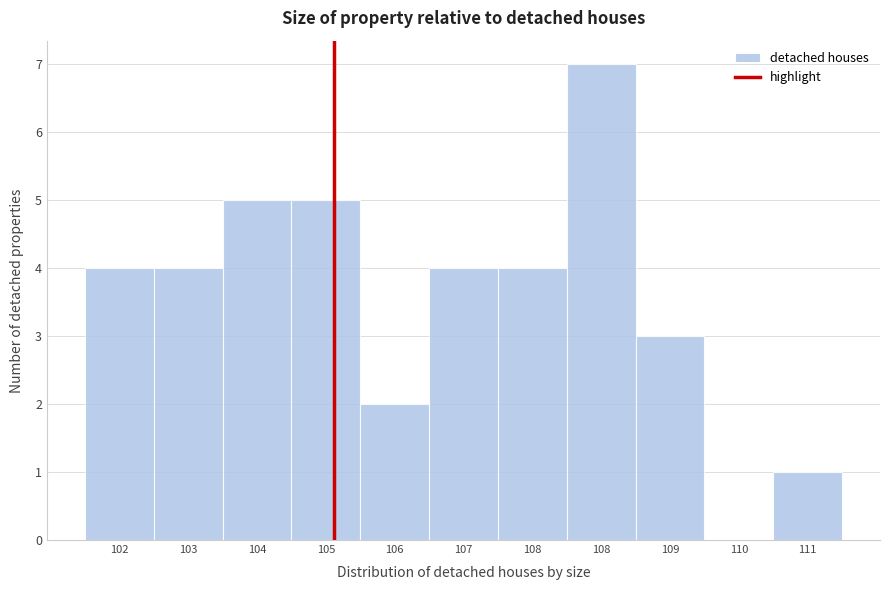

How many positive values are there?

10